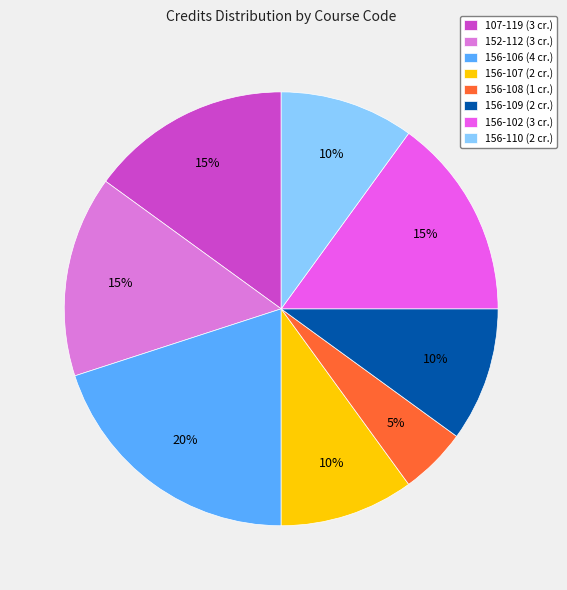

To the nearest percent, what portion does 152-112 represent?

15%